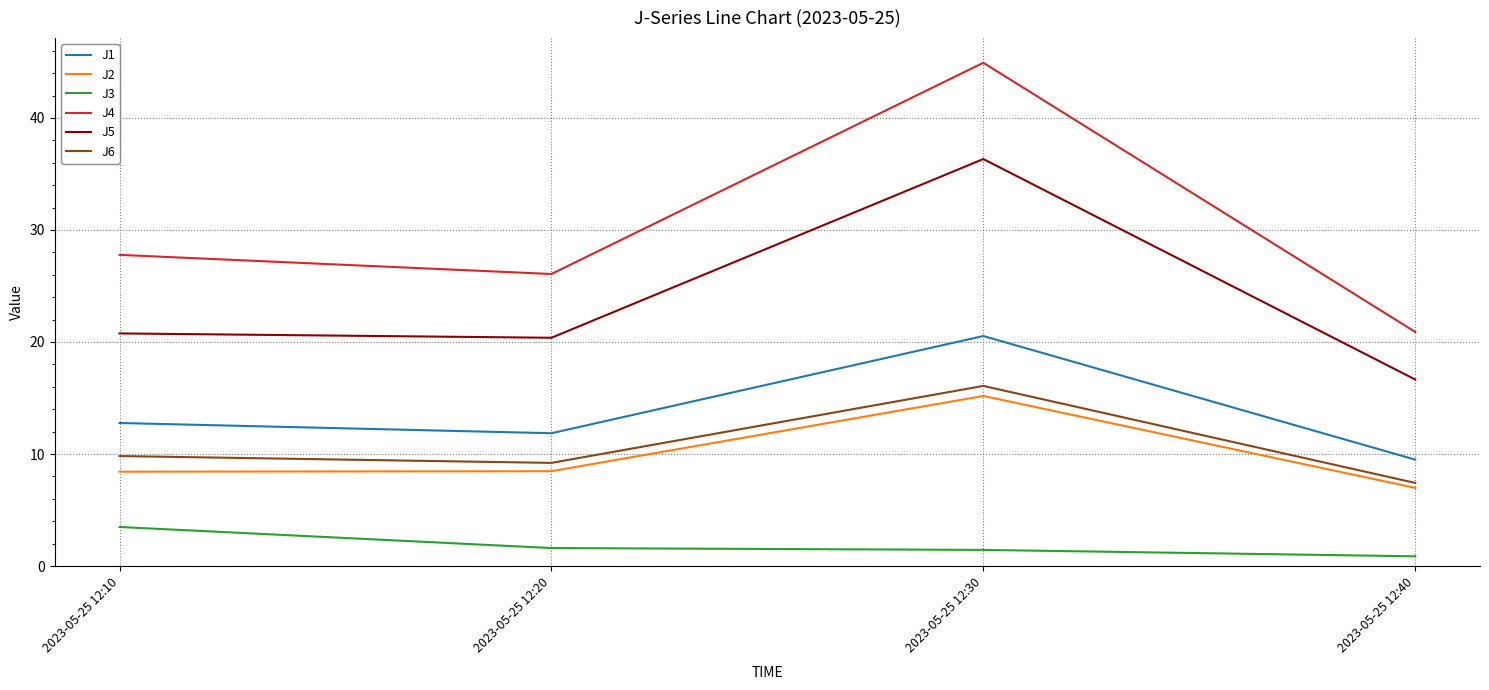

What is the greatest value displayed?

44.9